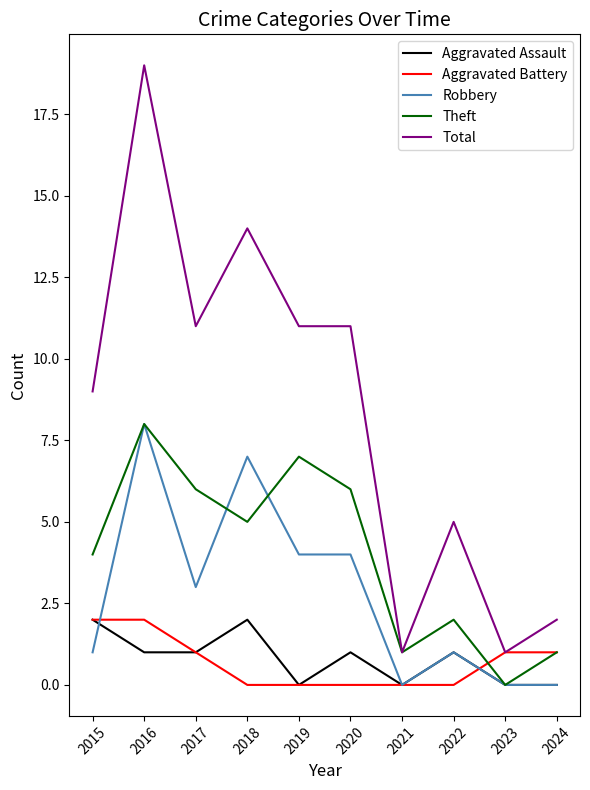

At how many categories does at least one series exceed 3?

7